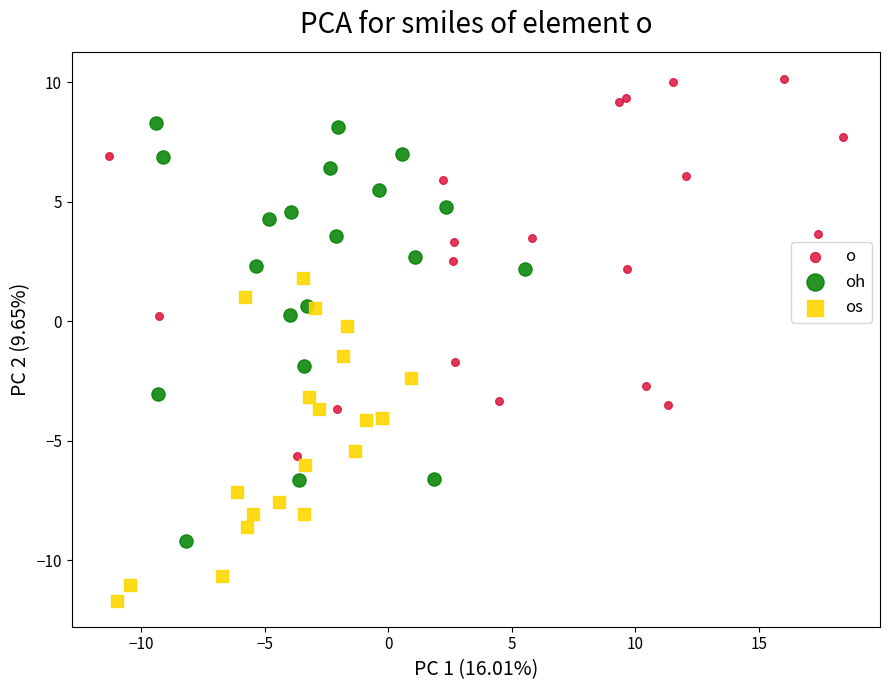

Which series reaches the minimum Y coordinate?

os